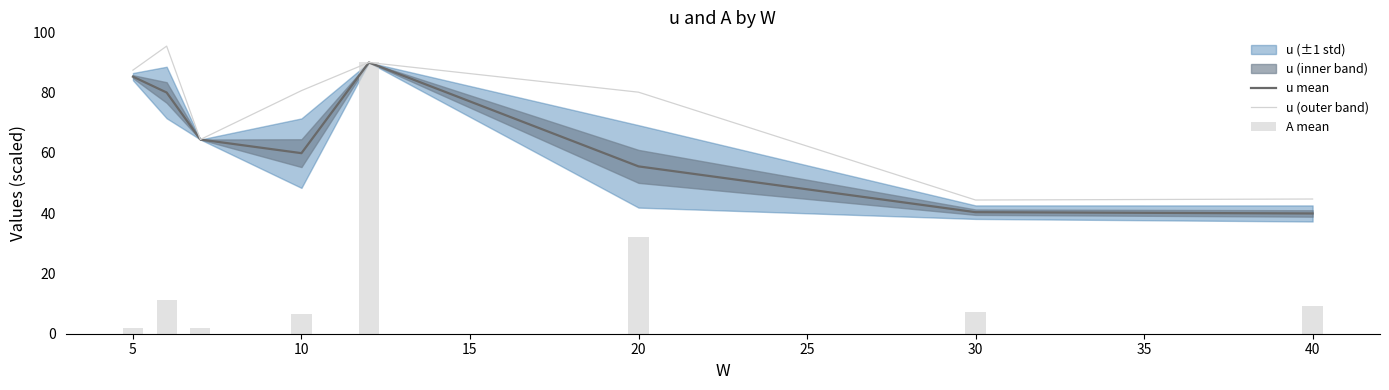

List the series in order of their overall mean, lowest first.

A mean, u mean, u (outer band)